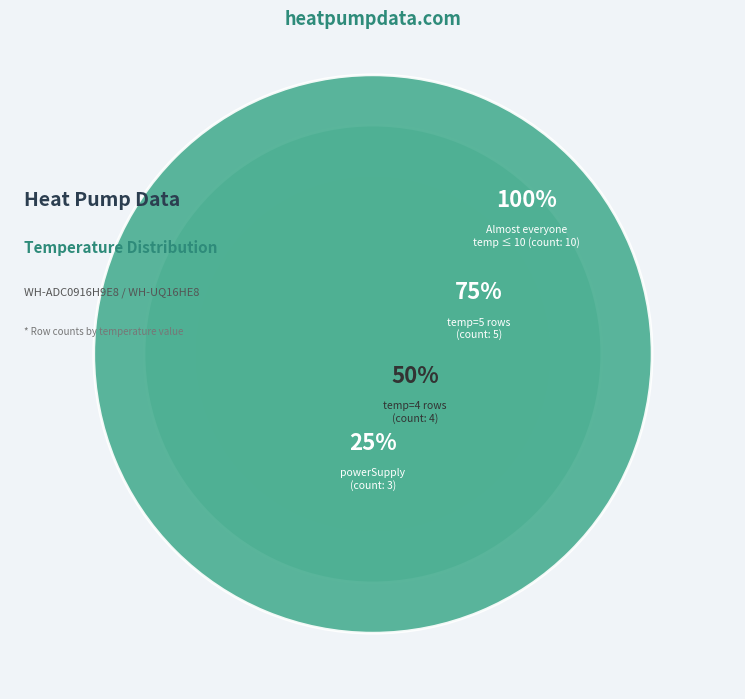

How many slices are in this pie chart?

4